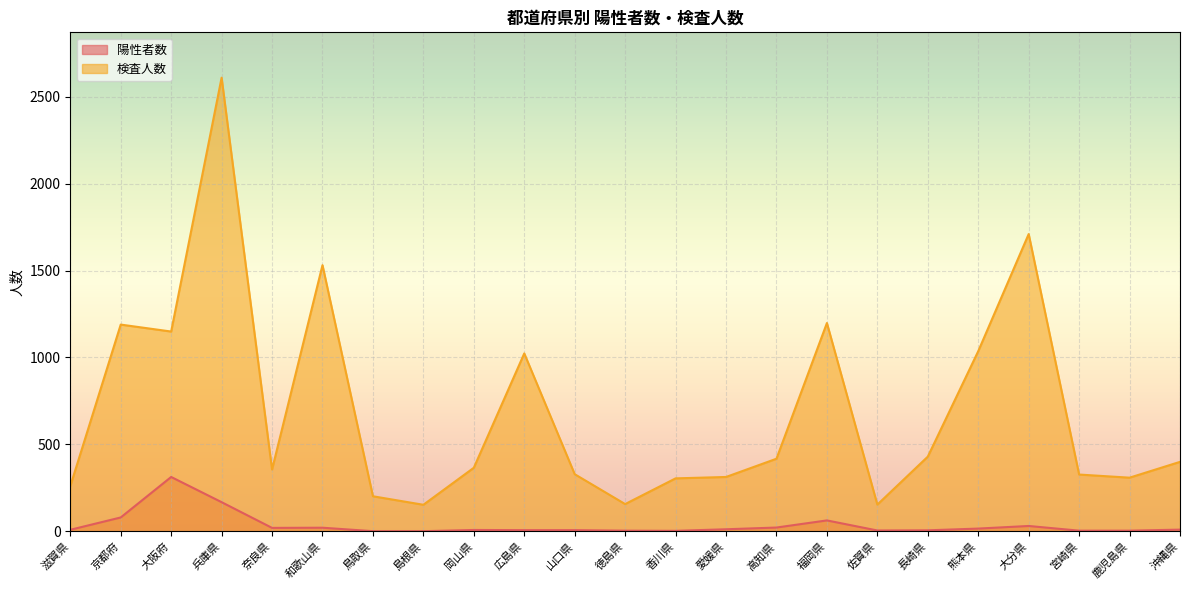

At which category is the sum across all series the highest?

兵庫県